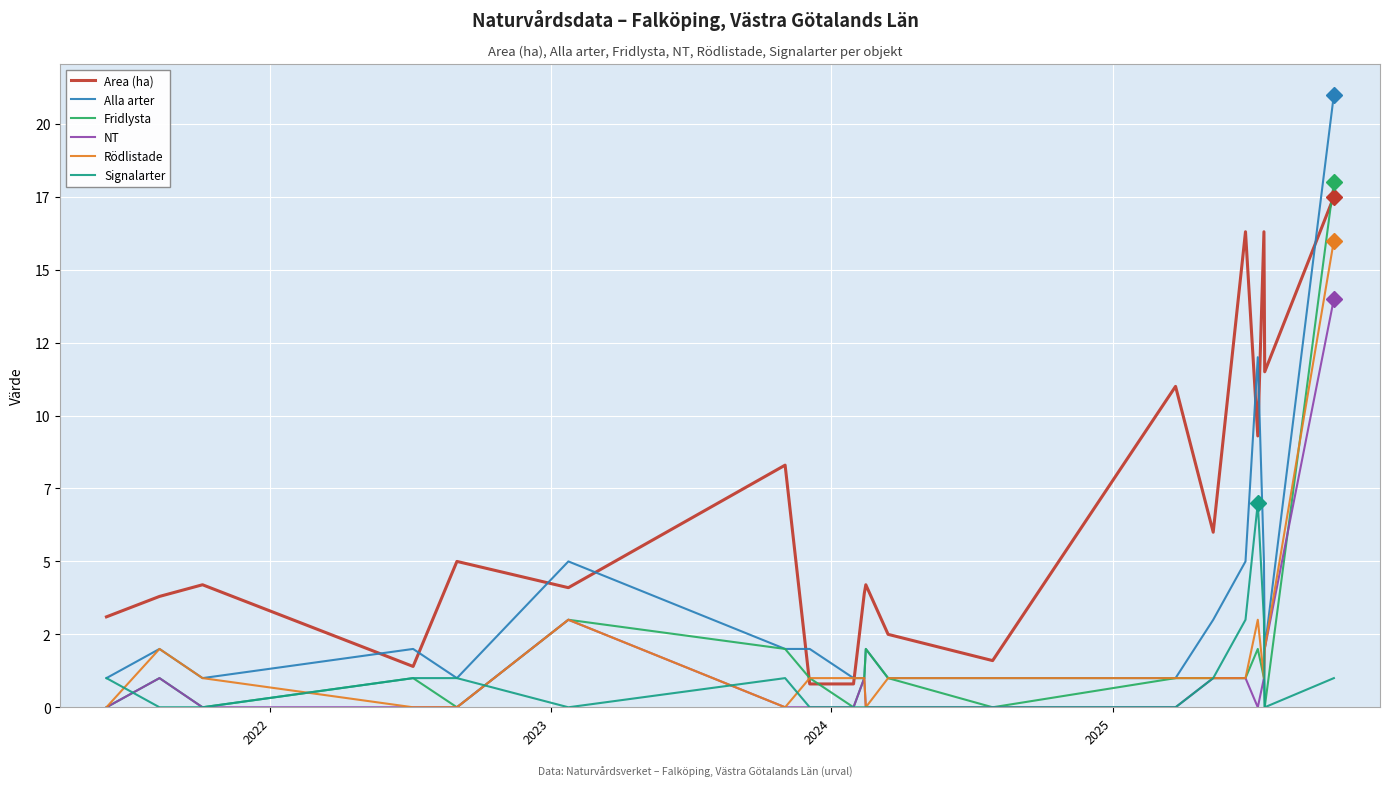

How many interior local valleys does the Signalarter series have?

2